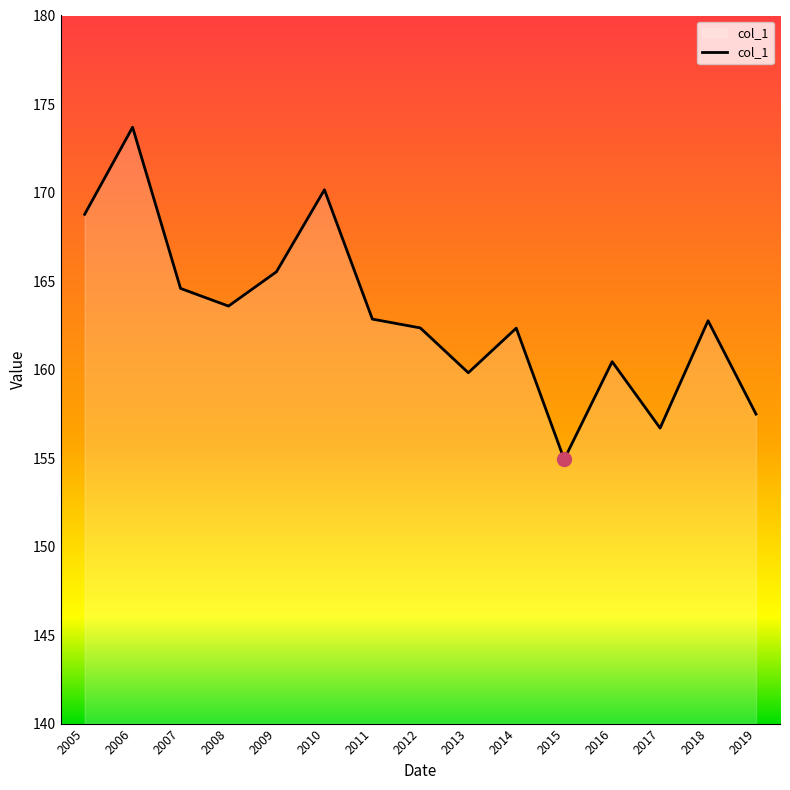

What is the change in value from 2008 to 2009?

+1.9